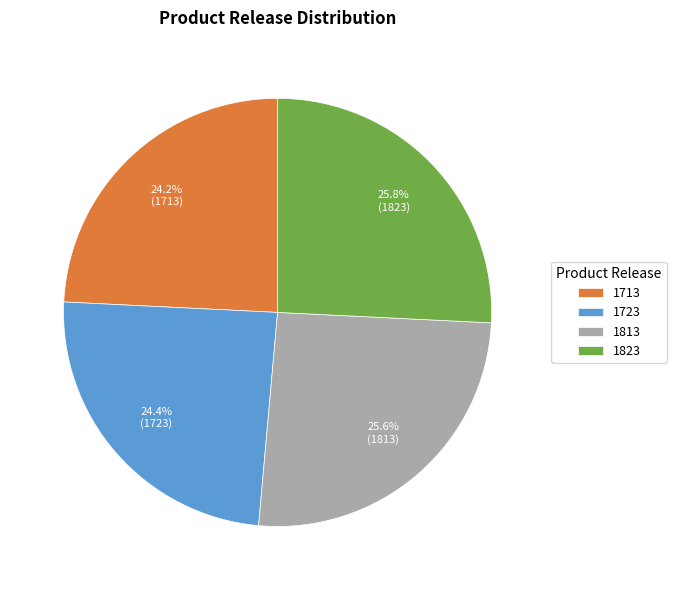

Is there any slice that represents more than half of the pie?

No